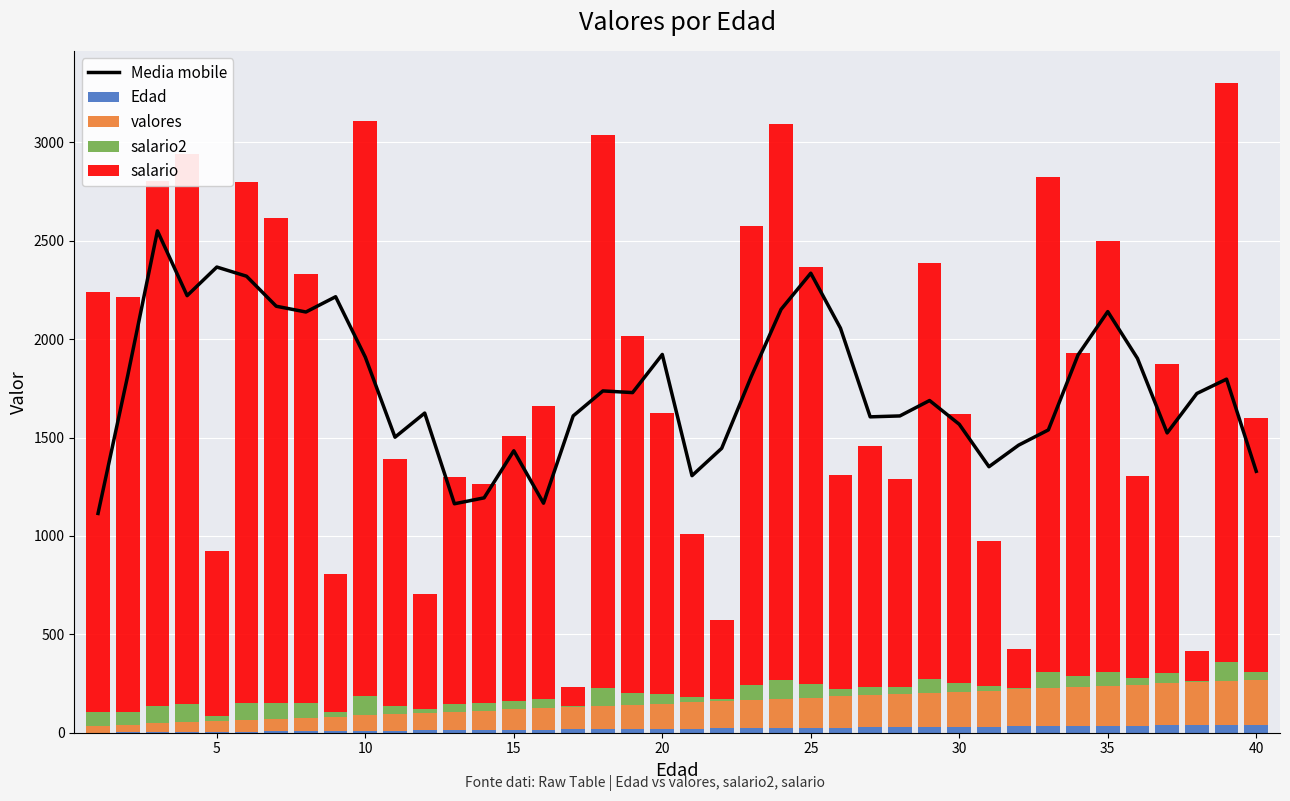

What is the sum of all Edad values?

820.0